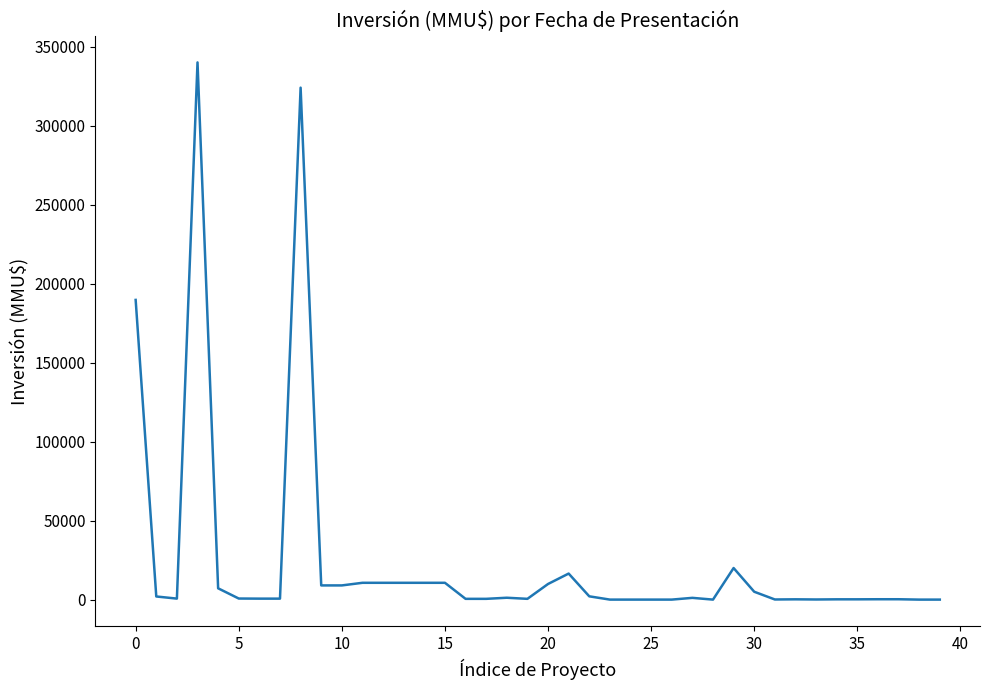

What is the difference between the maximum and minimum values?

339984